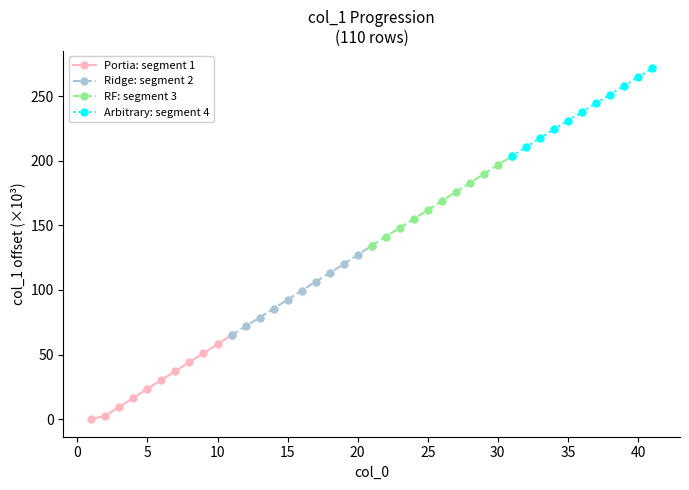

True or false: Ridge: segment 2 has more than 2 interior local peaks.

False